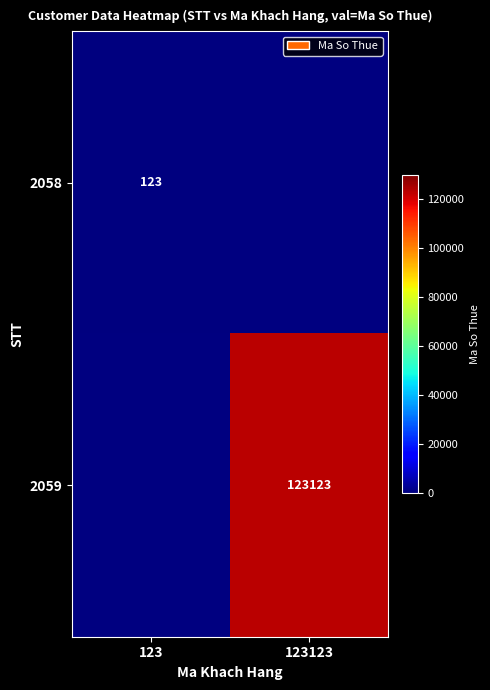

The value of 2059 at 123123 is 216879. True or false?

False